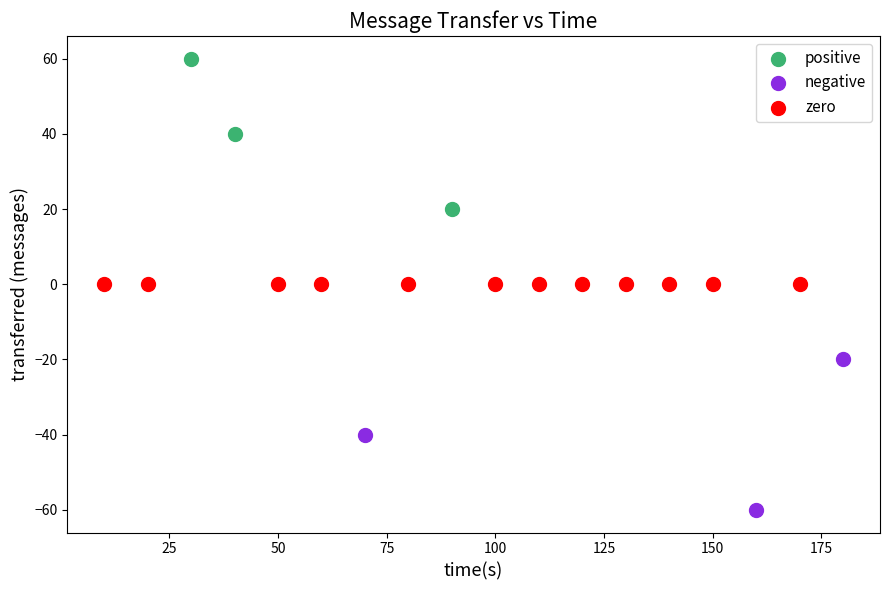

Which series contains the highest Y value?

positive